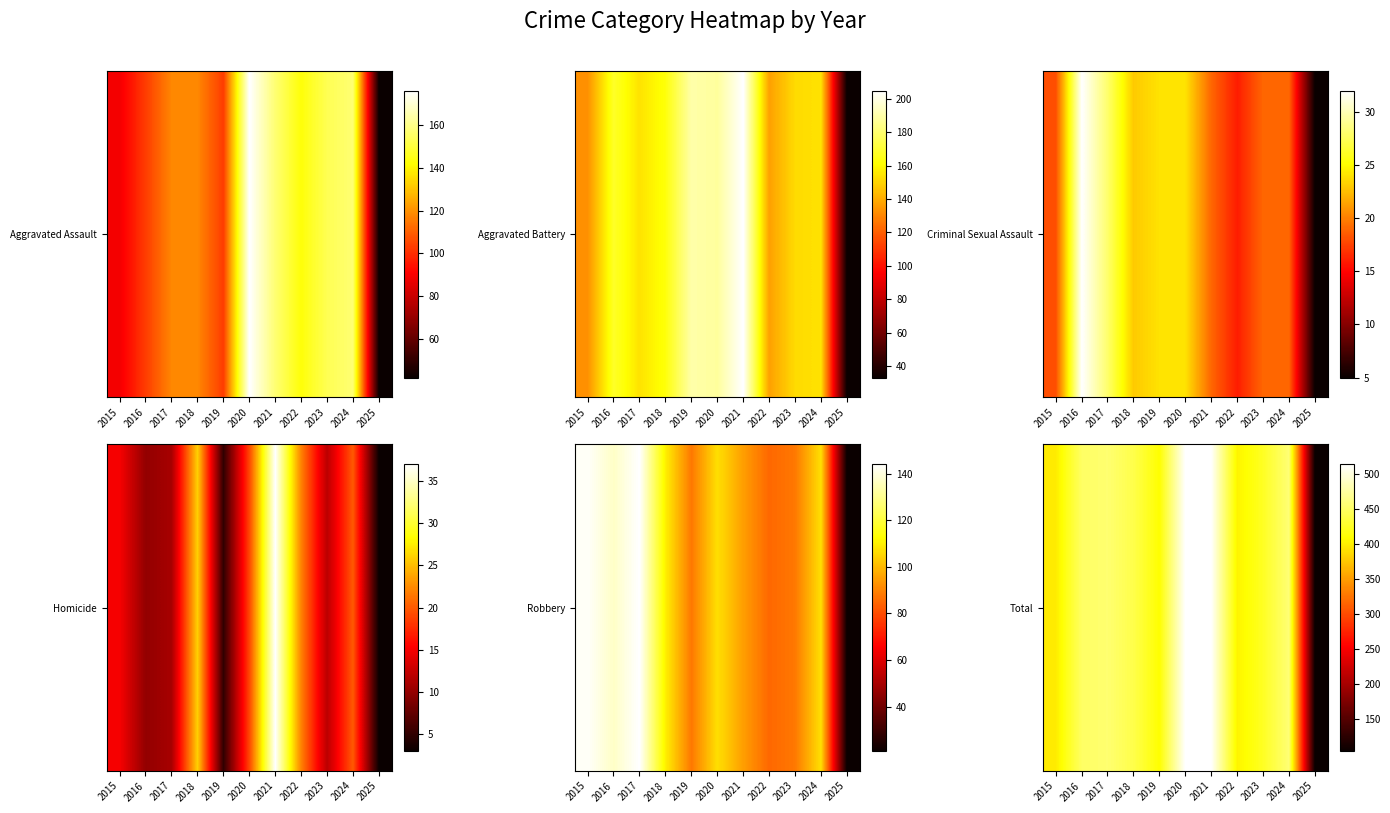

The chart shows a value of 270 at 2016. True or false?

False